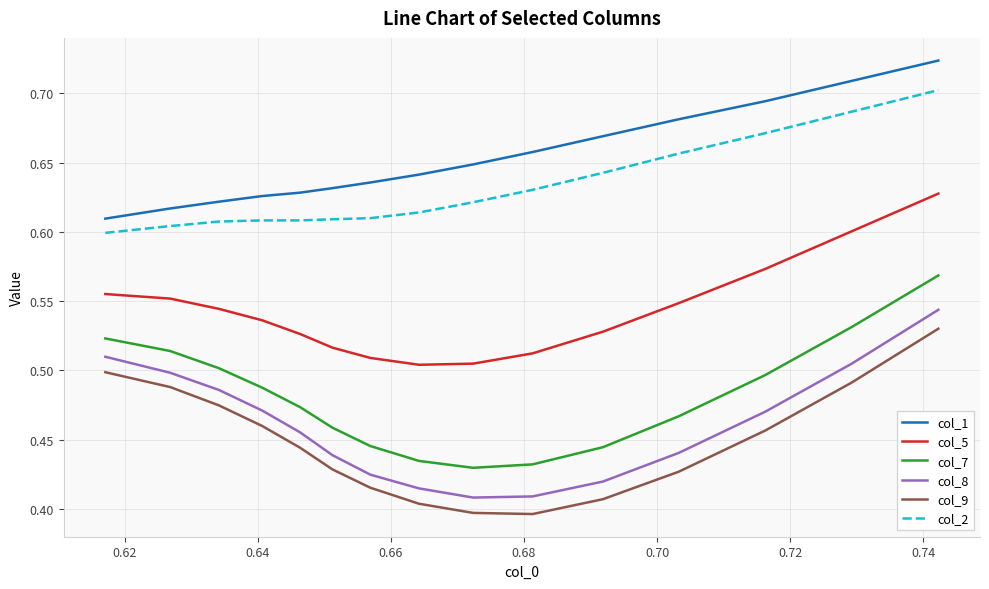

True or false: col_2 and col_9 intersect in this chart.

False